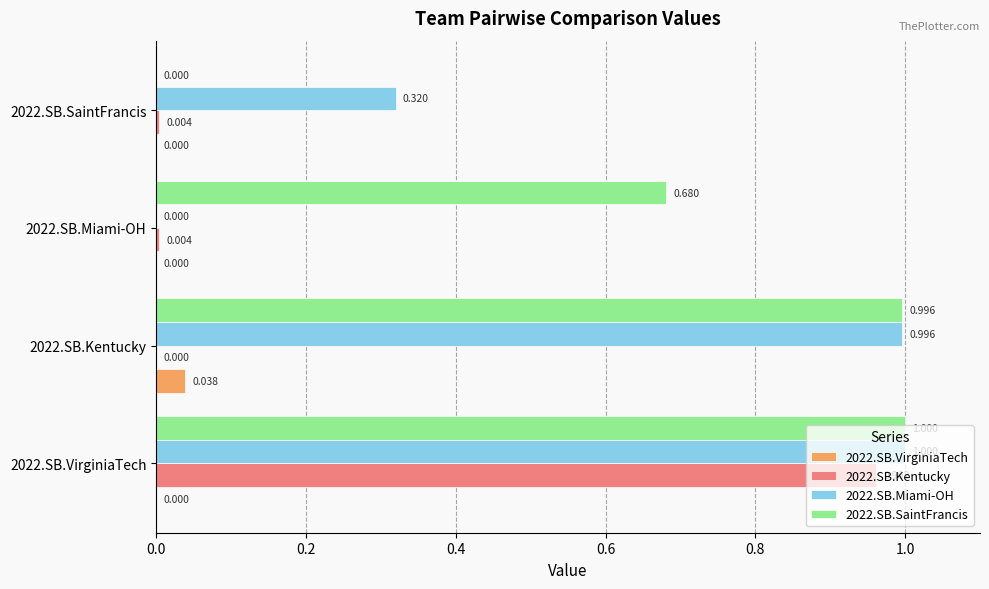

Is the value of 2022.SB.Kentucky at 2022.SB.SaintFrancis greater than the value of 2022.SB.SaintFrancis at 2022.SB.VirginiaTech?

No